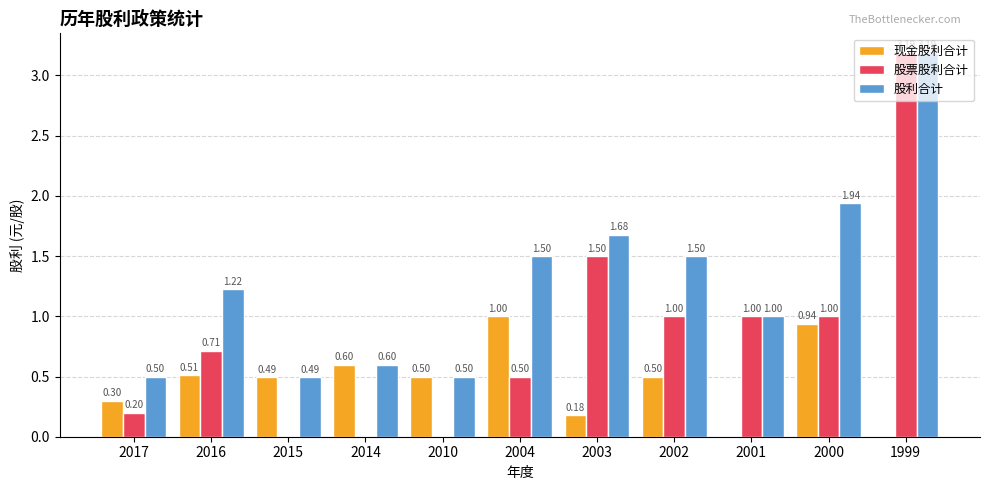

Does the chart contain stacked bars?

No